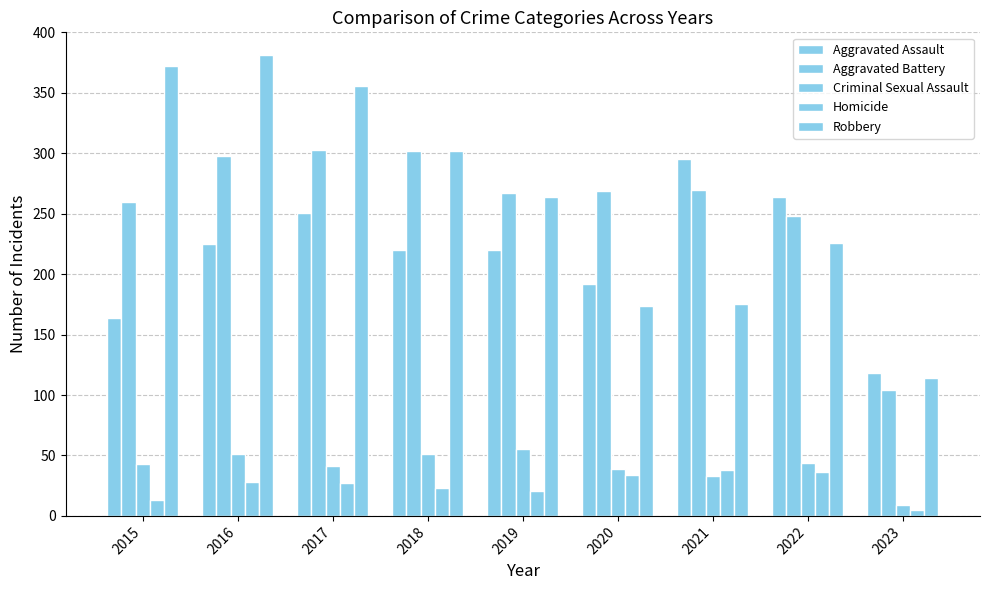

Are the bars grouped side by side (vs. stacked)?

Yes